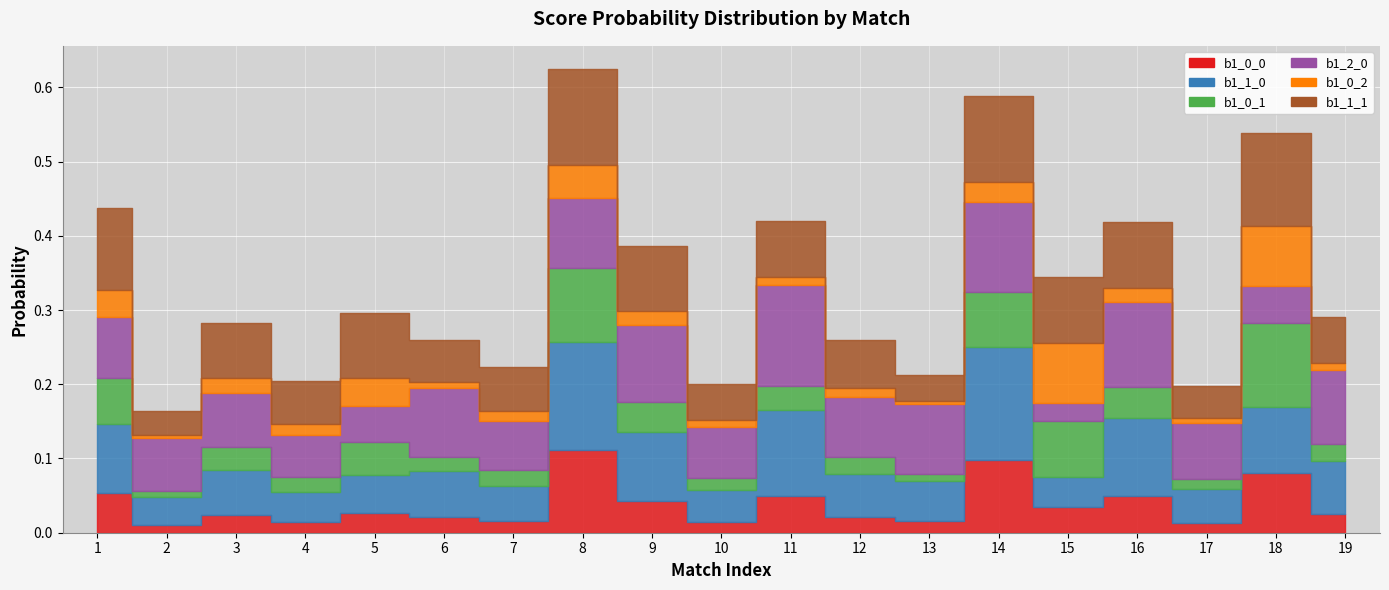

What are all the series names shown in the legend?

b1_0_0, b1_1_0, b1_0_1, b1_2_0, b1_0_2, b1_1_1